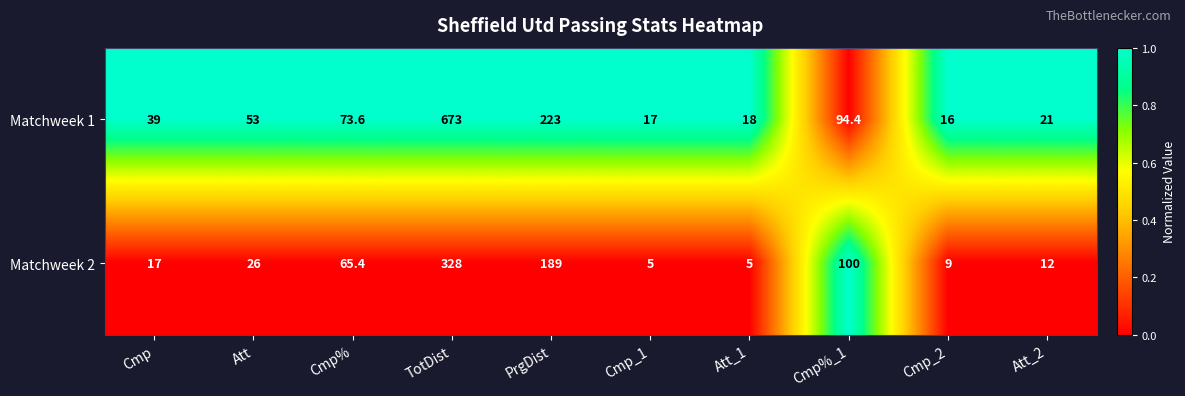

Is the value of Matchweek 2 at Cmp% greater than the value of Matchweek 1 at TotDist?

No